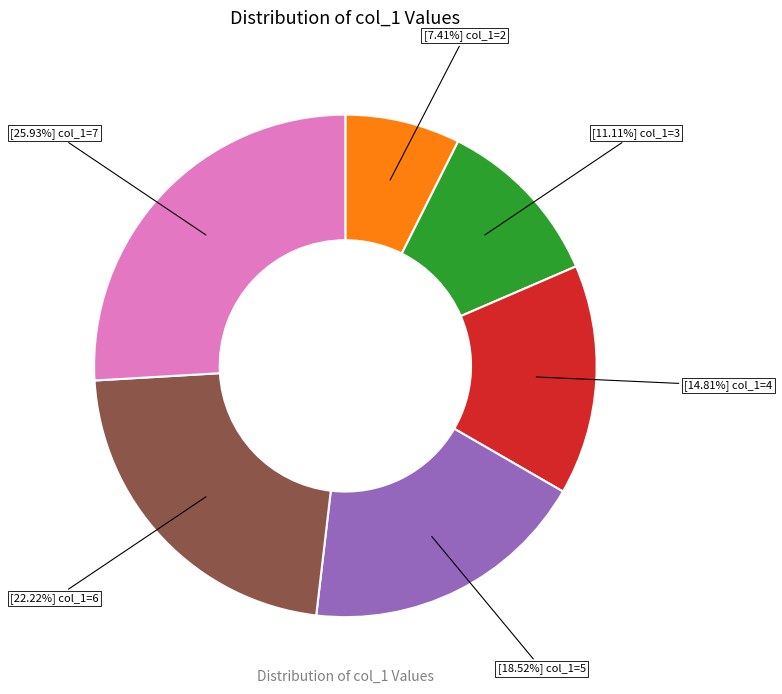

Is there a majority slice in this chart?

No